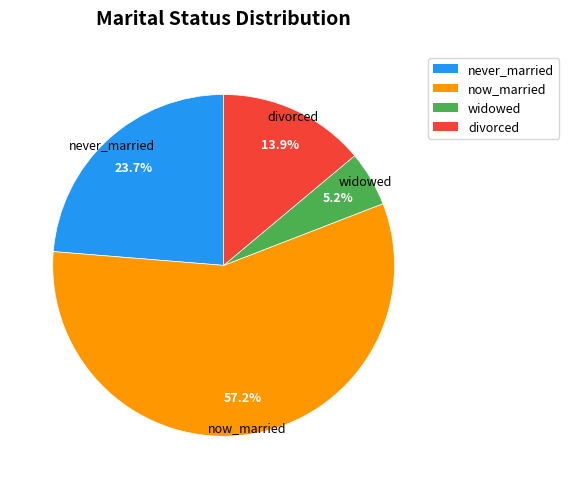

What is the majority slice?

now_married